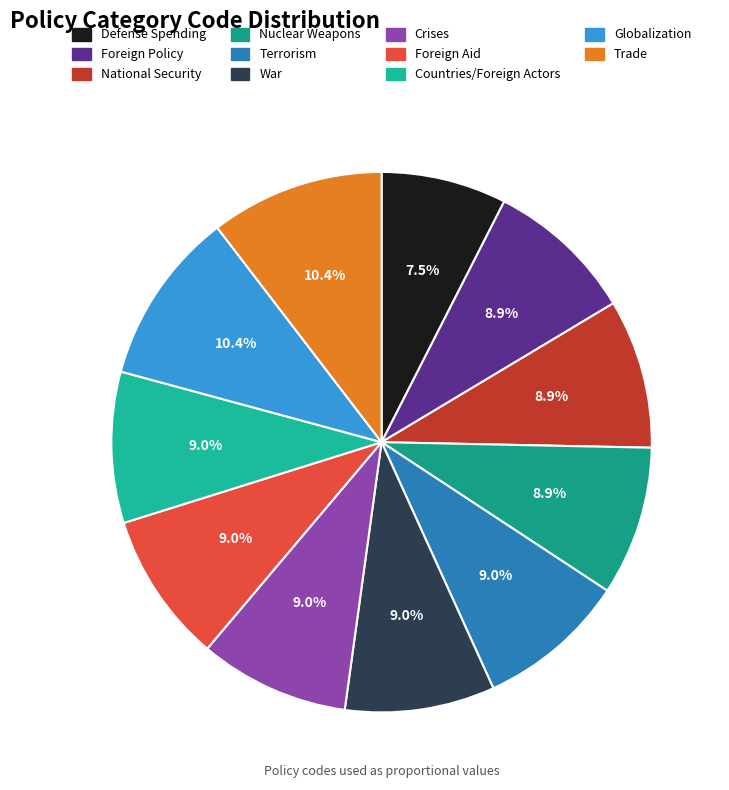

Count the number of slices in the pie.

11